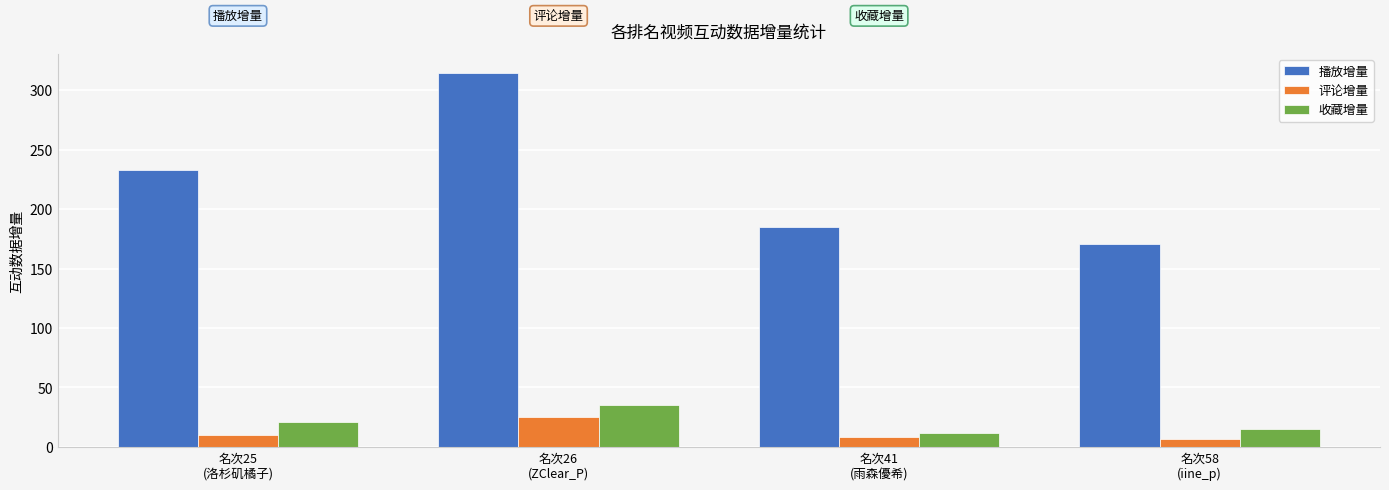

What is the greatest value displayed?

315